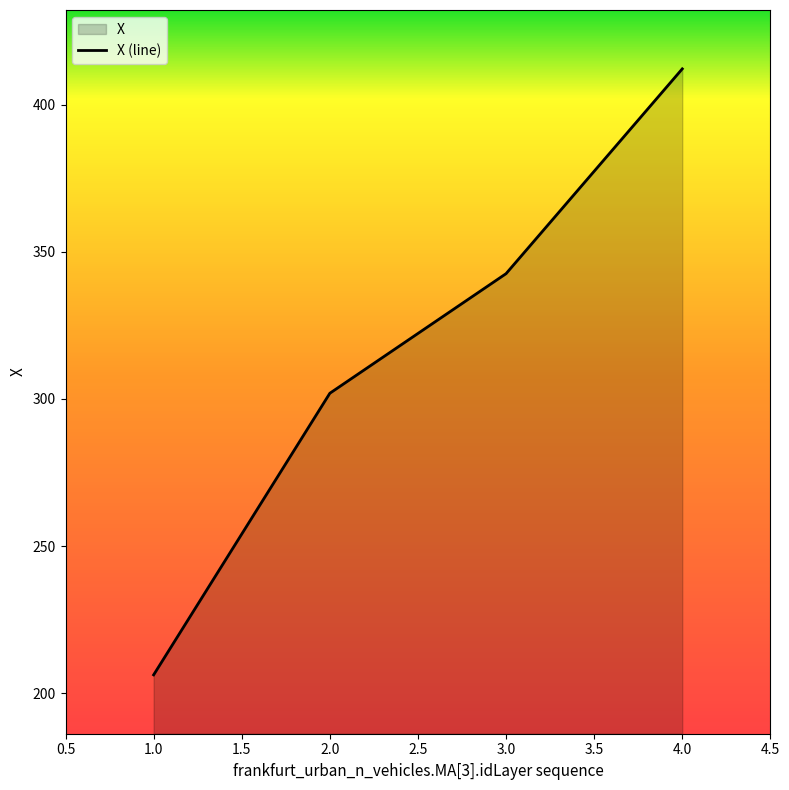

What is the smallest value displayed?

206.2